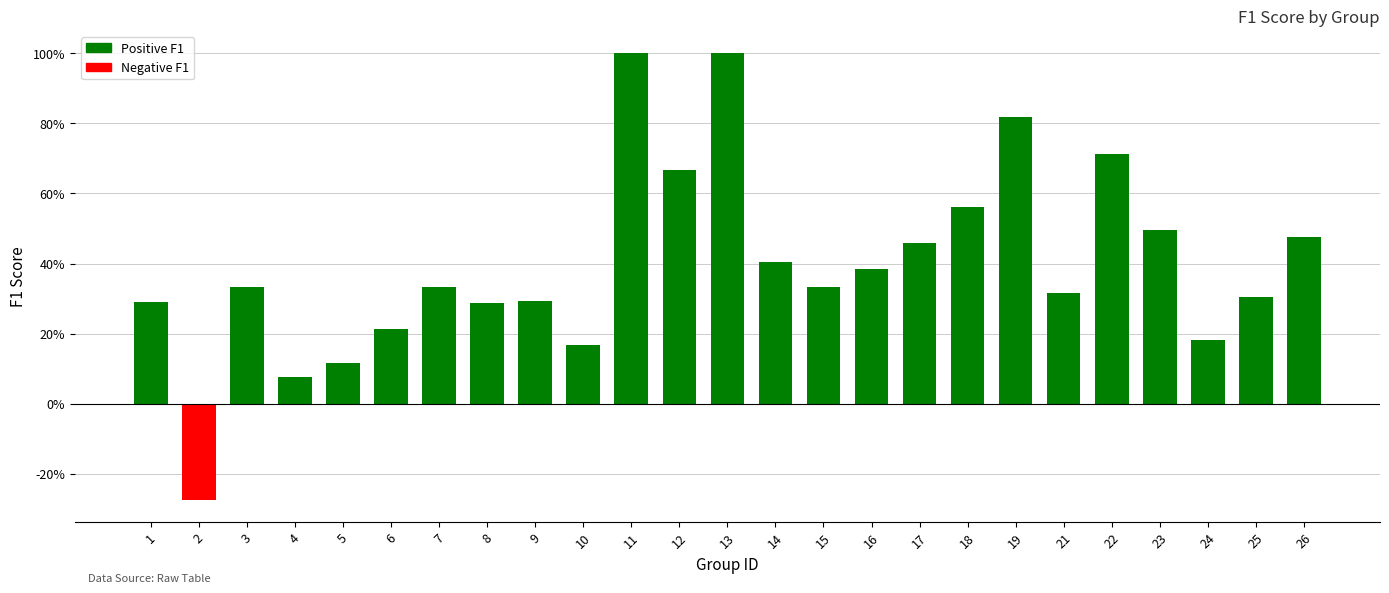

At which label is the value closest to 0?

4